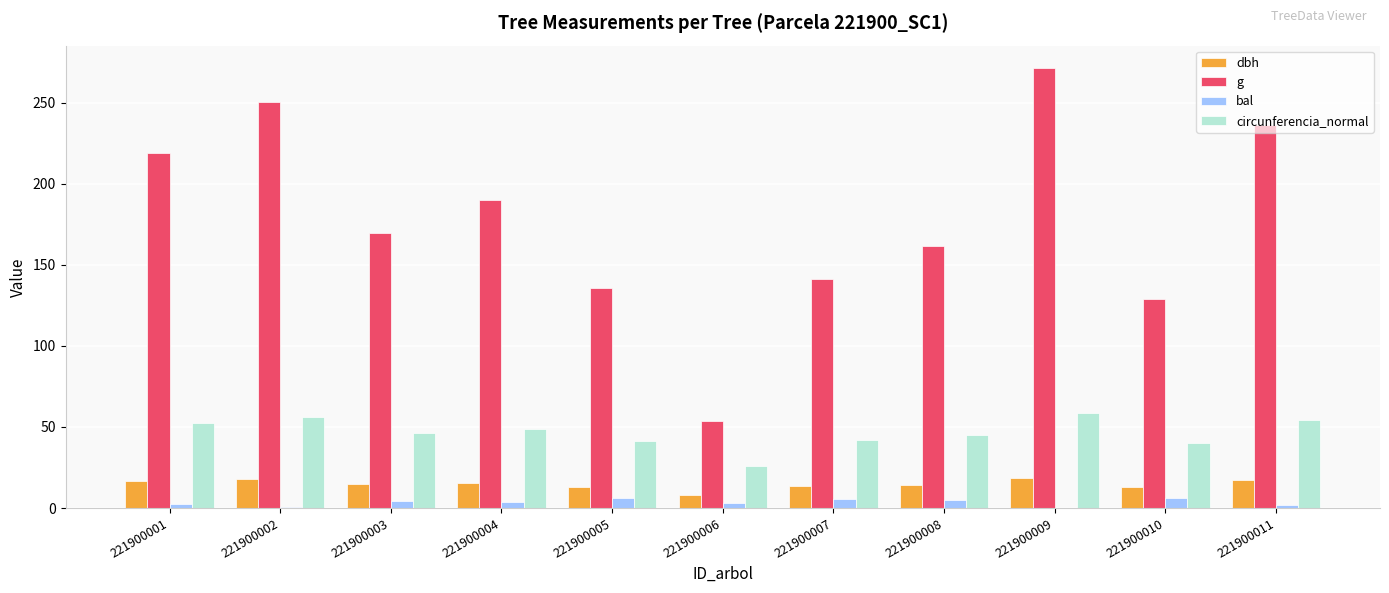

Is the value of circunferencia_normal at 221900003 greater than the value of g at 221900009?

No